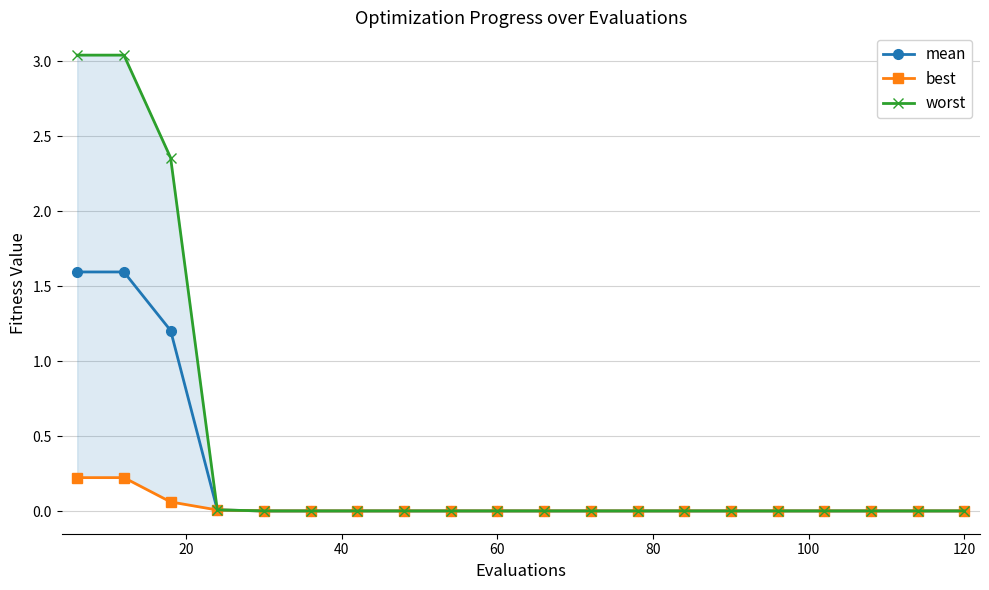

Which series has the largest total across all categories?

worst